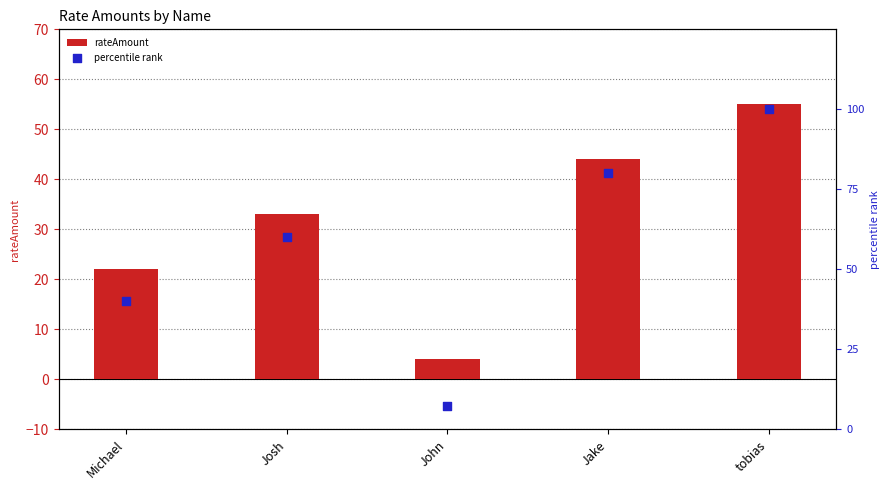

At which category is the sum across all series the highest?

tobias